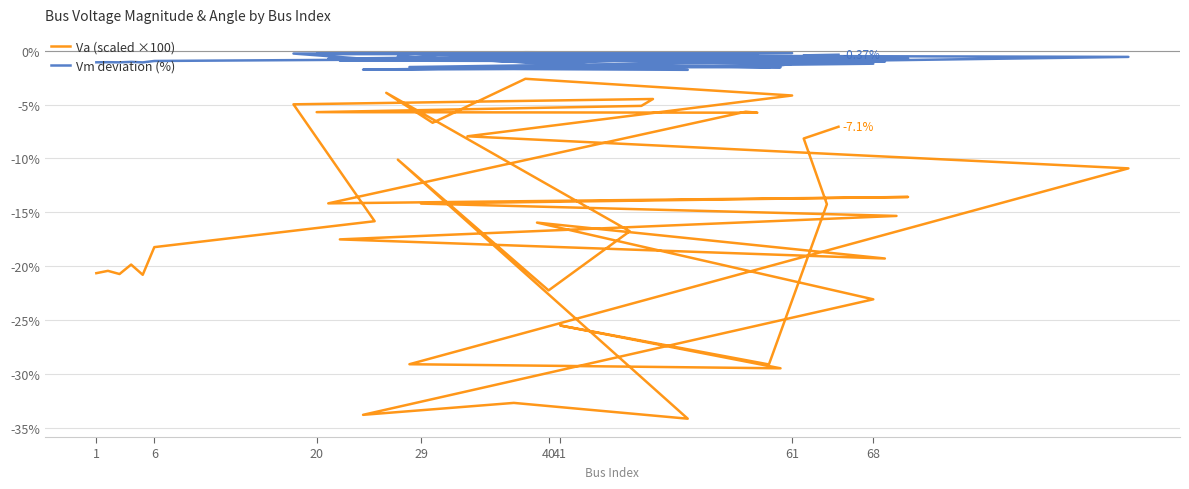

True or false: Vm deviation (%) and Va (scaled ×100) cross at least once.

False